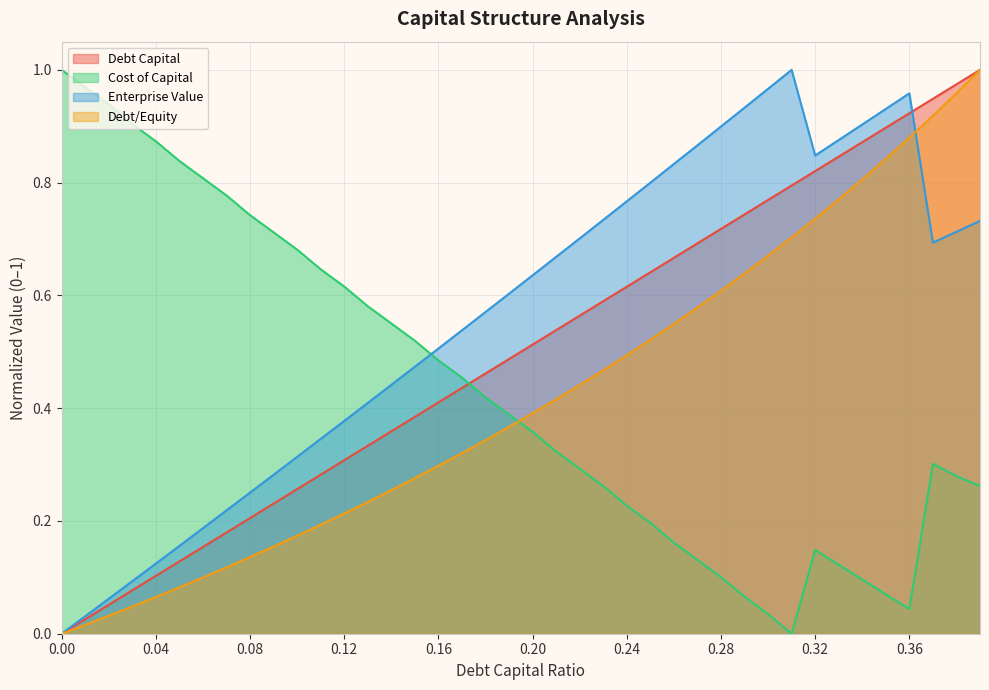

Reading right to left, transcribe all the data shown in this chart.

debt_capital: 1.0	1.0	0.9	0.9	0.9	0.9	0.8	0.8	0.8	0.8	0.7	0.7	0.7	0.7	0.6	0.6	0.6	0.6	0.5	0.5	0.5	0.5	0.4	0.4	0.4	0.4	0.3	0.3	0.3	0.3	0.2	0.2	0.2	0.2	0.1	0.1	0.1	0.1	0.0	0.0
cost_capital: 0.3	0.3	0.3	0.0	0.1	0.1	0.1	0.1	0.0	0.0	0.1	0.1	0.1	0.2	0.2	0.2	0.3	0.3	0.3	0.4	0.4	0.4	0.5	0.5	0.5	0.6	0.6	0.6	0.6	0.7	0.7	0.7	0.8	0.8	0.8	0.9	0.9	0.9	1.0	1.0
enterprise_value: 0.7	0.7	0.7	1.0	0.9	0.9	0.9	0.8	1.0	1.0	0.9	0.9	0.9	0.8	0.8	0.8	0.7	0.7	0.7	0.6	0.6	0.6	0.5	0.5	0.5	0.4	0.4	0.4	0.3	0.3	0.3	0.3	0.2	0.2	0.2	0.1	0.1	0.1	0.0	0.0
debt_equity: 1.0	1.0	0.9	0.9	0.8	0.8	0.8	0.7	0.7	0.7	0.6	0.6	0.6	0.5	0.5	0.5	0.5	0.4	0.4	0.4	0.4	0.3	0.3	0.3	0.3	0.3	0.2	0.2	0.2	0.2	0.2	0.1	0.1	0.1	0.1	0.1	0.0	0.0	0.0	0.0